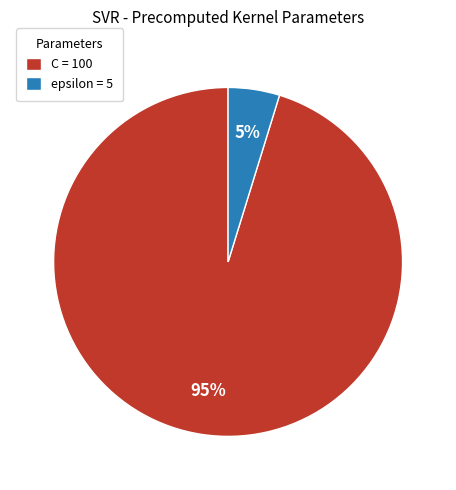

Does any single category account for the majority?

Yes